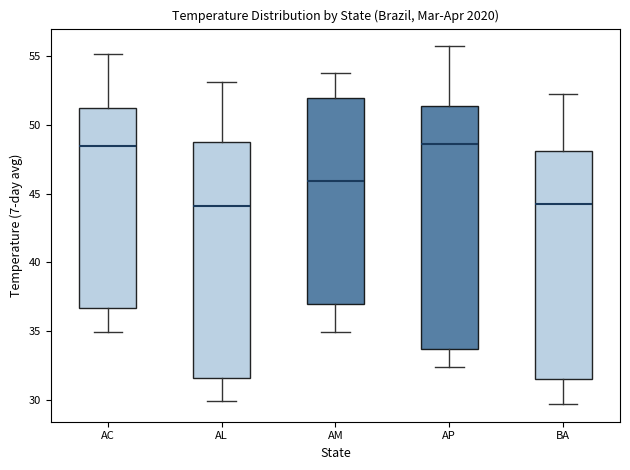

Comparing the boxes themselves (not the whiskers), which one is the tallest?

AP